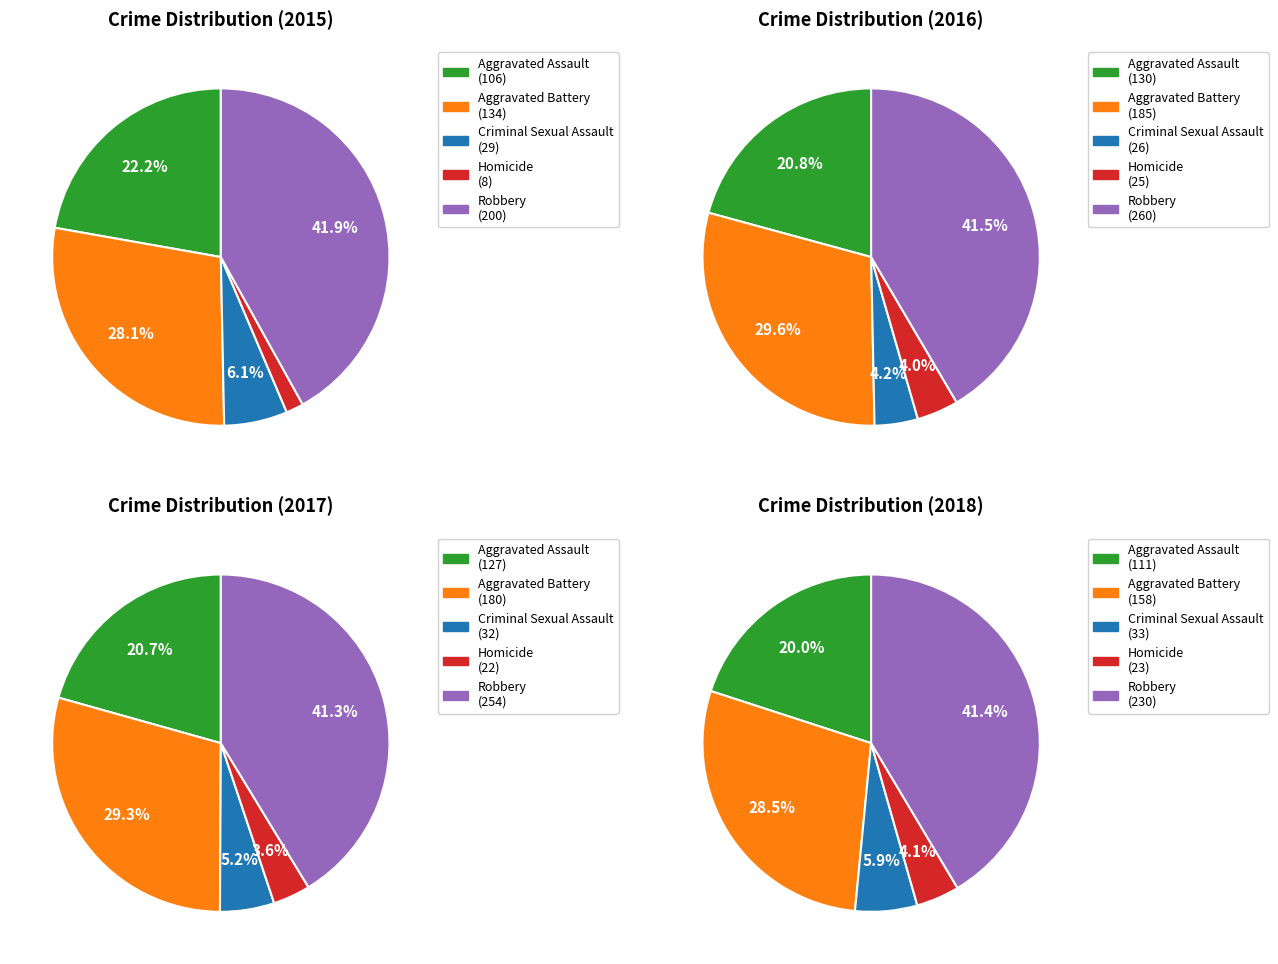

To the nearest percent, what percentage of the pie is Robbery?

42%